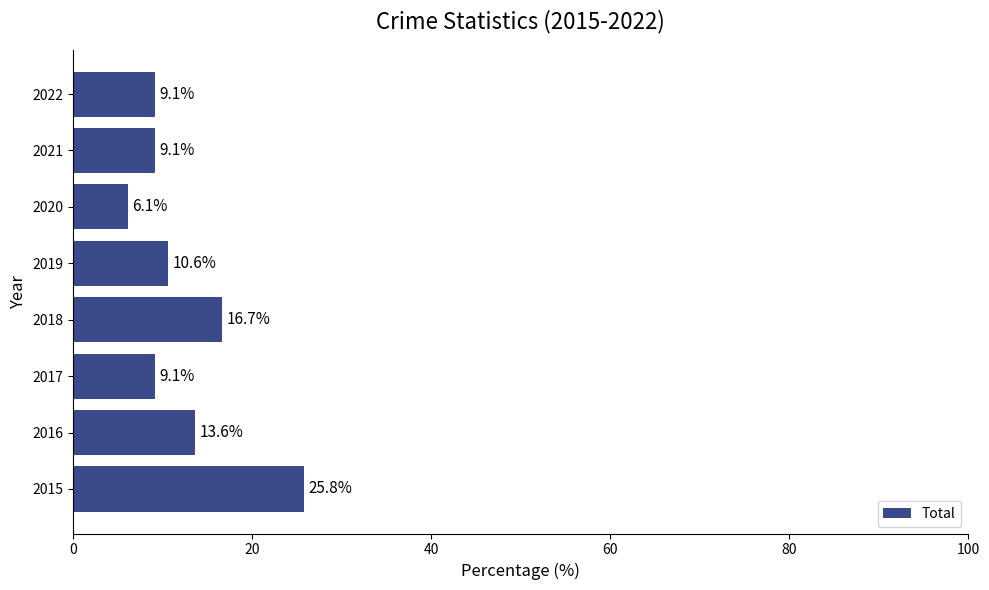

Where is the data nearest to the value 15?

2016